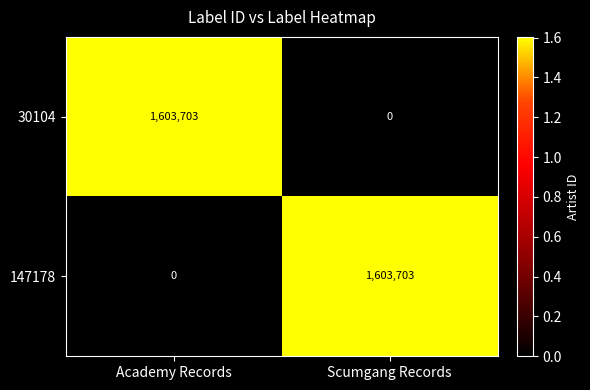

Reading left to right, what are all the values shown in this chart?

30104: Academy Records=1603703	Scumgang Records=0
147178: Academy Records=0	Scumgang Records=1603703